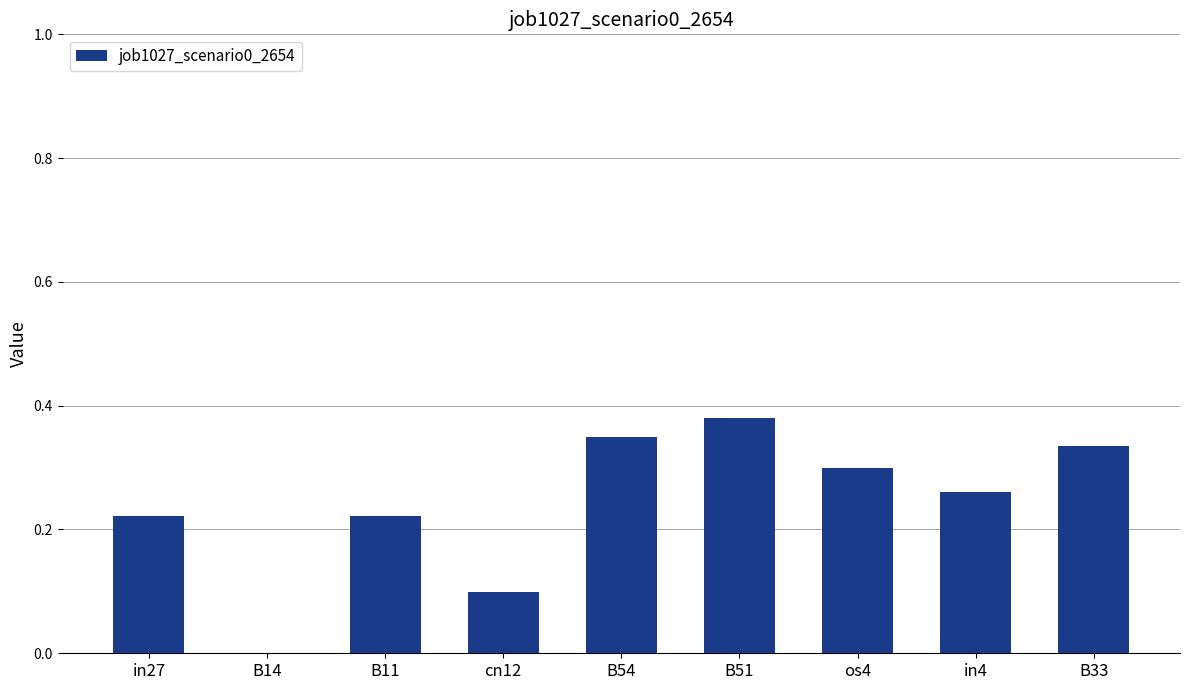

True or false: the data shows 0.2 at B51.

False